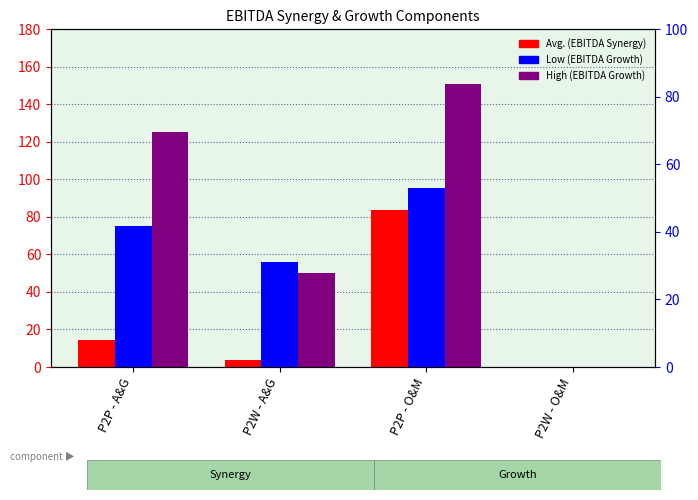

What are all the series names shown in the legend?

Avg. (EBITDA Synergy), High (EBITDA Growth), Low (EBITDA Growth)